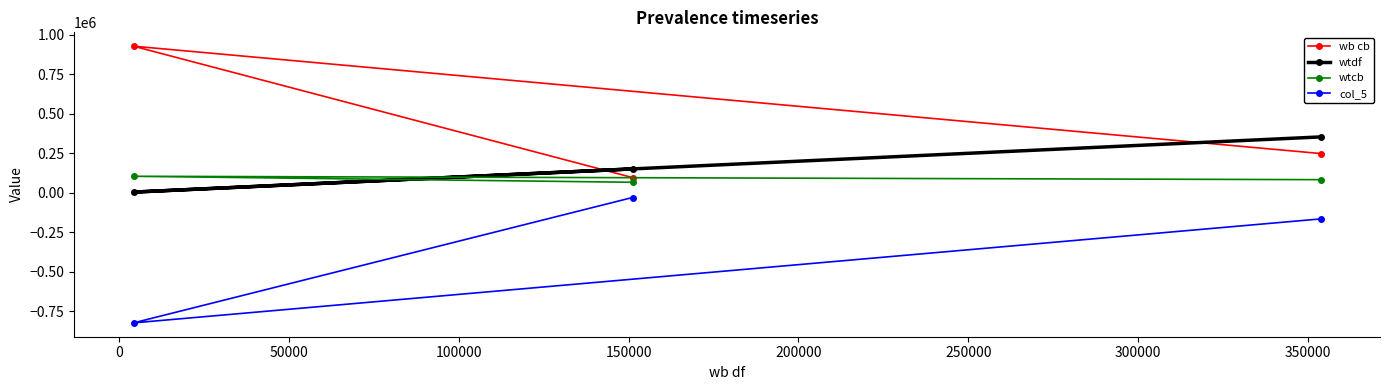

What is the highest value of the wb cb series?

928128